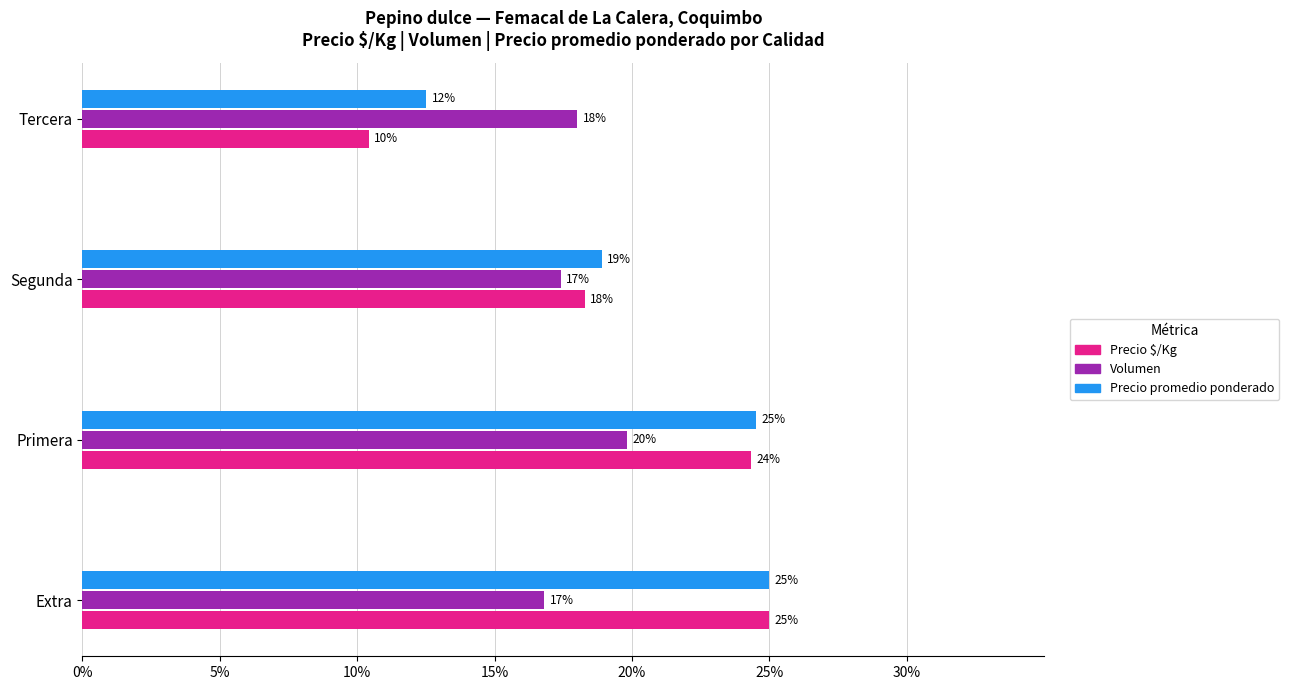

What are all the series names shown in the legend?

Precio $/Kg, Volumen, Precio promedio ponderado